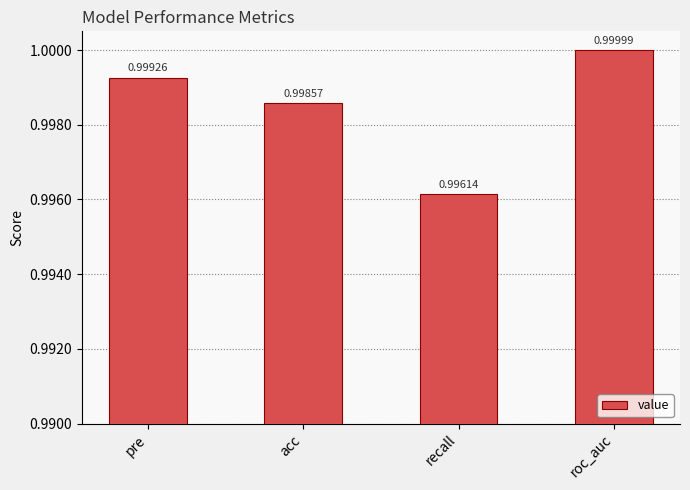

The chart shows a value of 1.0 at acc. True or false?

True